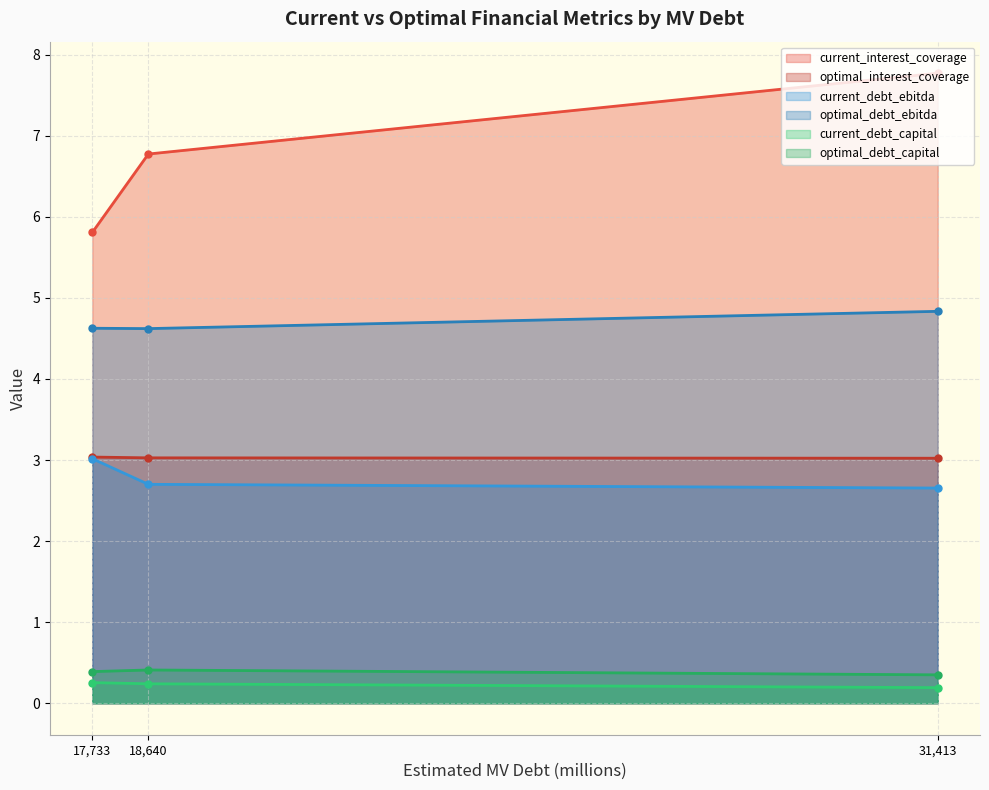

What is the difference between the maximum and minimum values in the current_interest_coverage series?

2.0